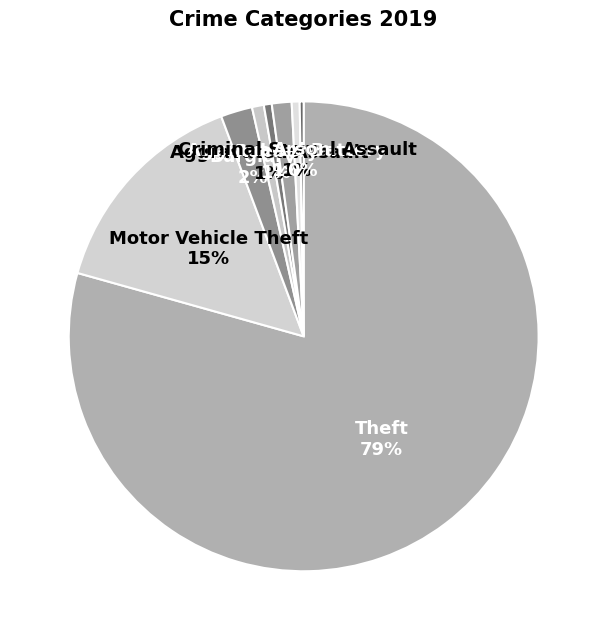

True or false: Theft accounts for 92% of the total.

False